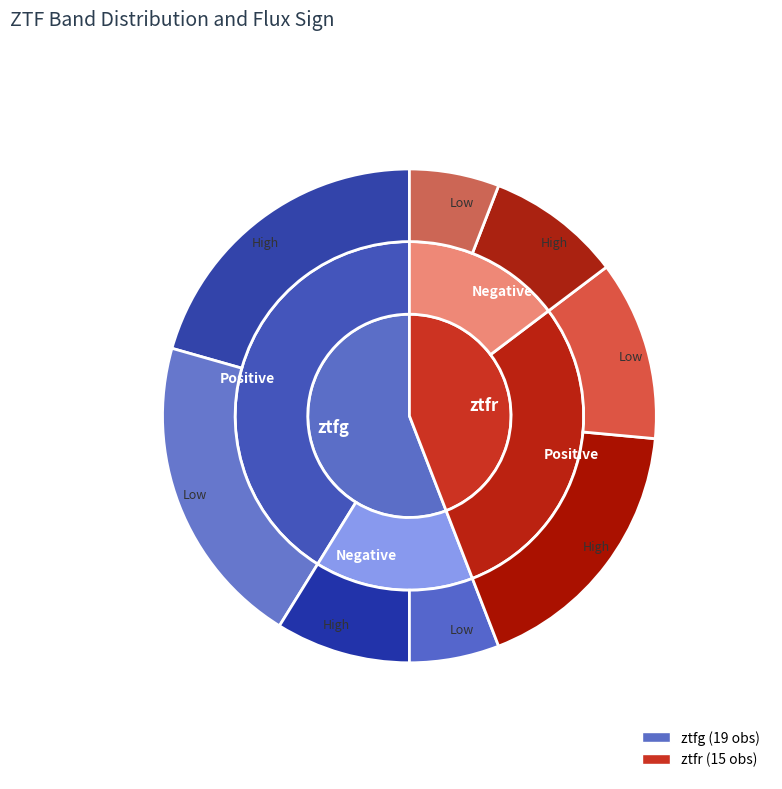

How many segments does this pie chart have?

2